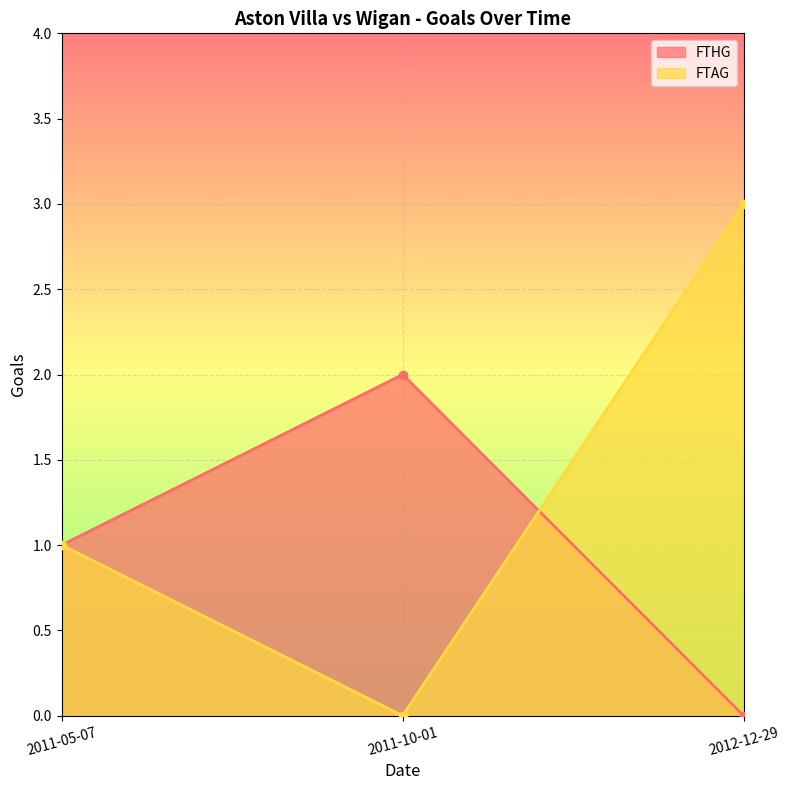

How many data points in FTAG are above 1?

1